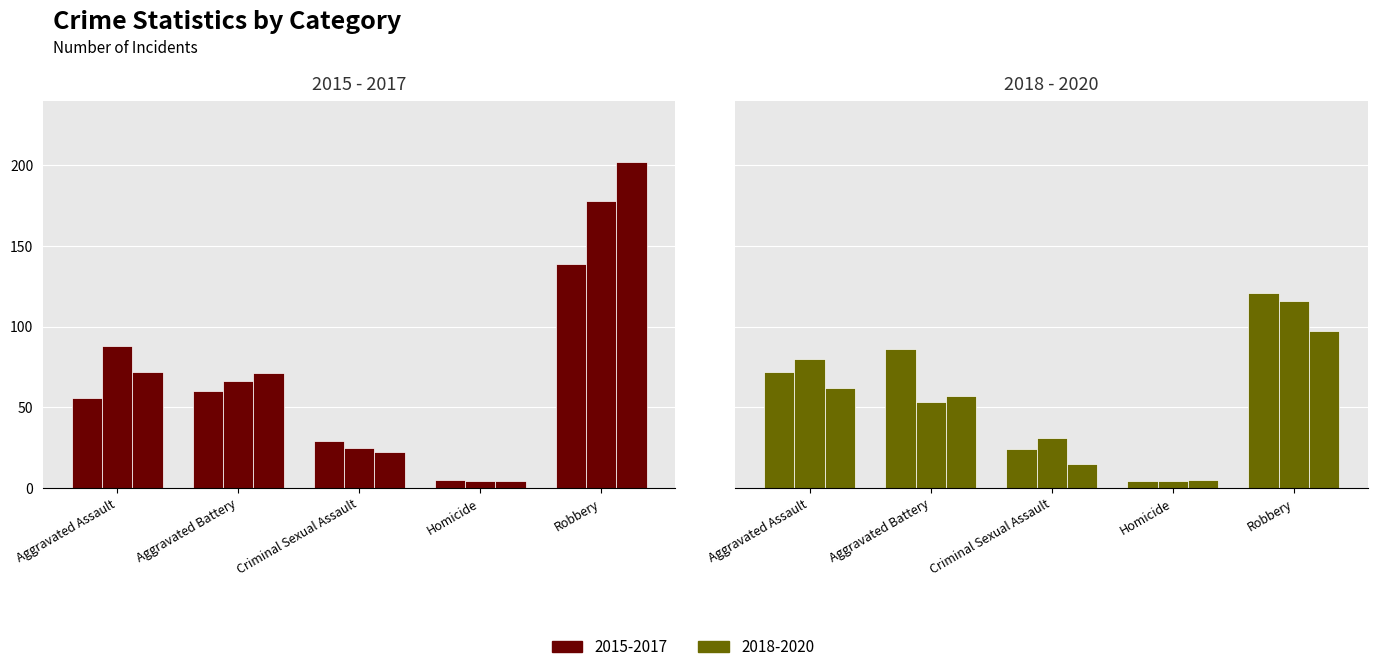

What is the label of the 2nd bar from the left?

Aggravated Battery